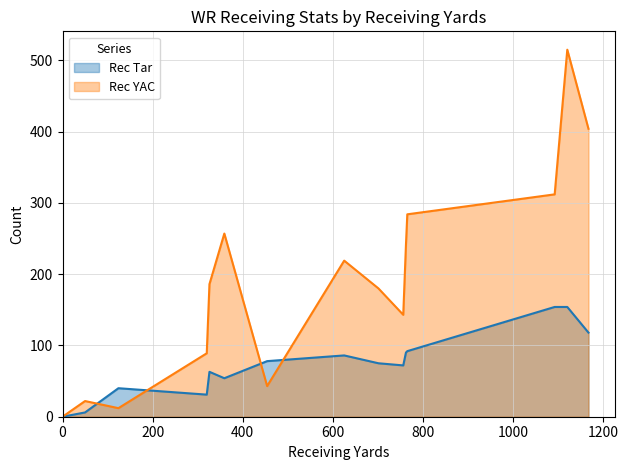

How many values in the Rec Tar series exceed 75?

7